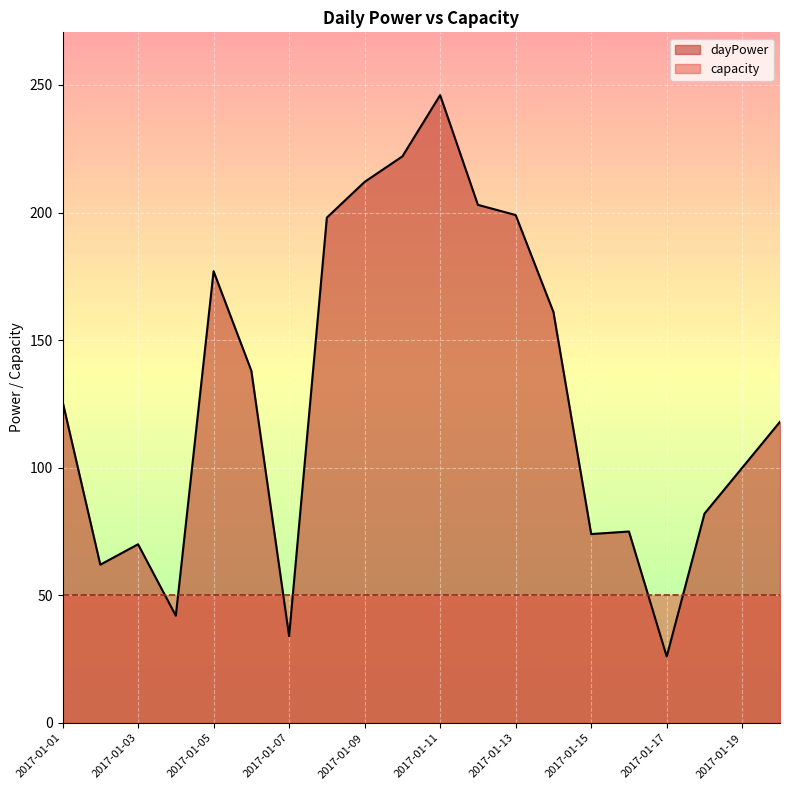

Reading right to left, list all the values displayed in this chart.

2017-01-20=118	2017-01-19=100	2017-01-18=82	2017-01-17=26	2017-01-16=75	2017-01-15=74	2017-01-14=161	2017-01-13=199	2017-01-12=203	2017-01-11=246	2017-01-10=222	2017-01-09=212	2017-01-08=198	2017-01-07=34	2017-01-06=138	2017-01-05=177	2017-01-04=42	2017-01-03=70	2017-01-02=62	2017-01-01=126